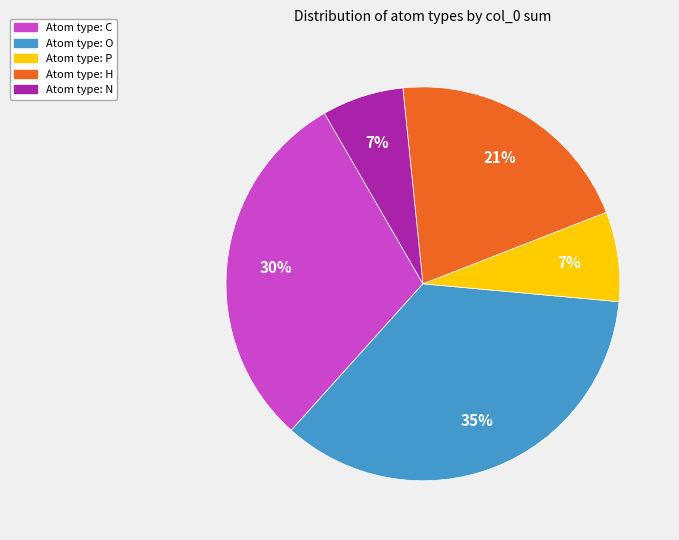

How many segments does this pie chart have?

5